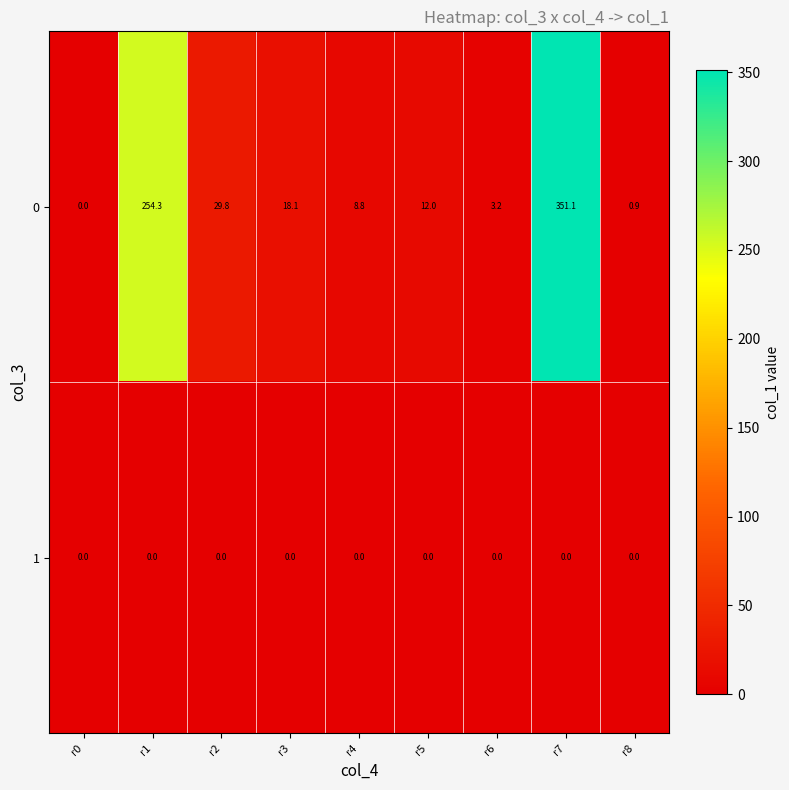

Which series has the largest range (max minus min)?

0